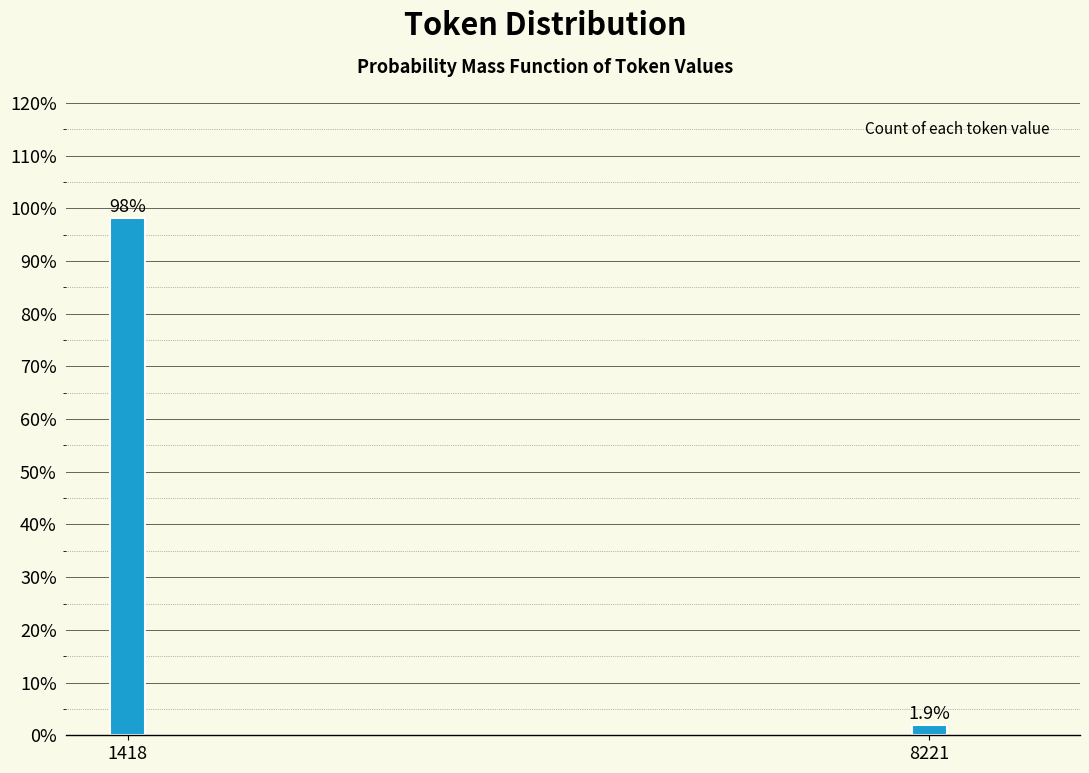

Reading left to right, what are all the values shown in this chart?

98.1	1.9